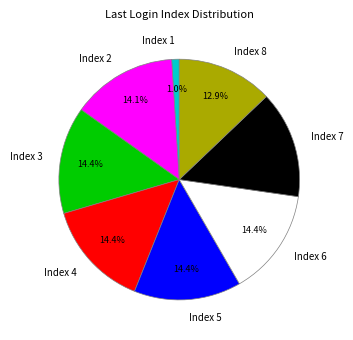

Is the sum of Index 1 and Index 8 greater than half?

No